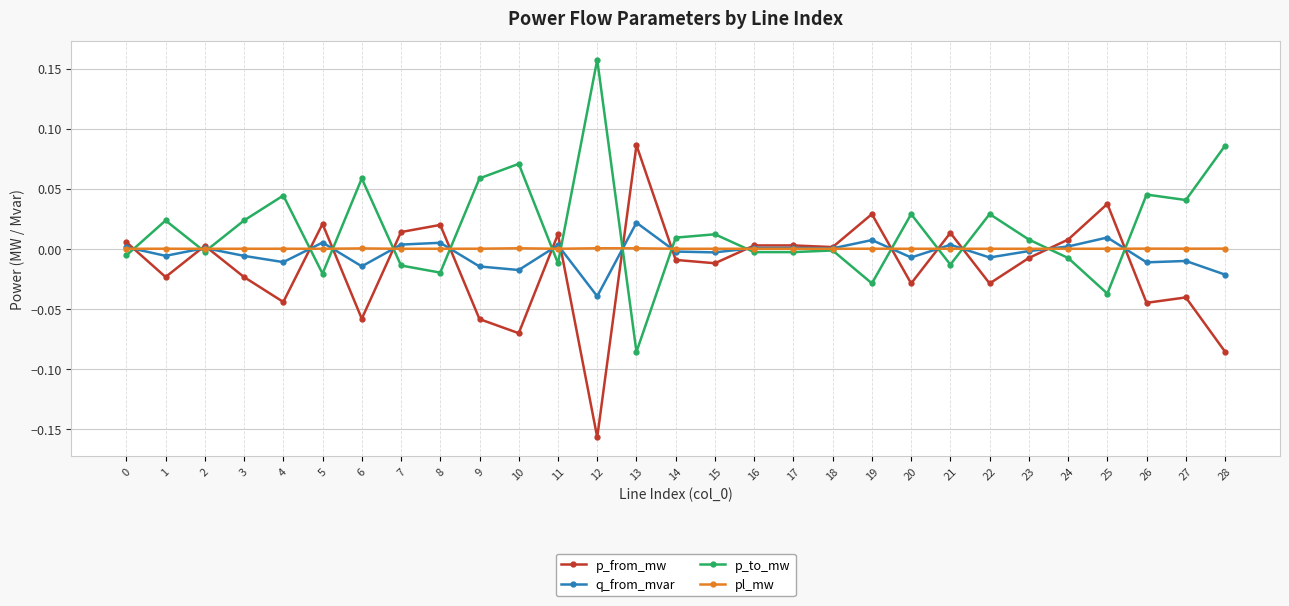

True or false: p_to_mw has more than 1 points higher than both neighbors.

True